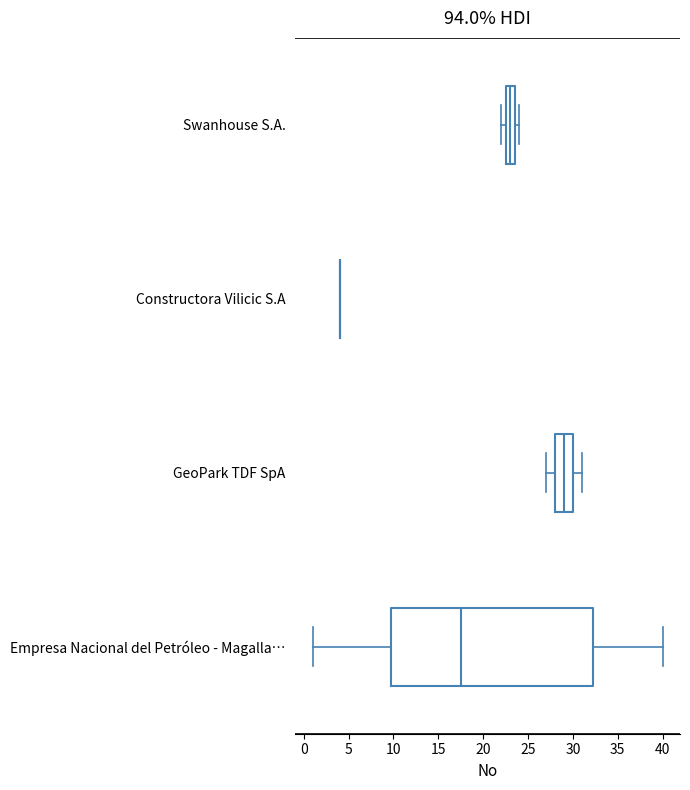

Reading bottom to top, read every box against the x-axis: the position of its median line, the range the box covers, and the ends of its whiskers. The values are not printed on the chart, so give them approximately, as read against the axis.

Empresa Nacional del Petróleo - Magalla…: median 17.5, box 10.0 to 32.5, whiskers 1.0 to 40.0
GeoPark TDF SpA: median 29.0, box 28.0 to 30.0, whiskers 27.0 to 31.0
Constructora Vilicic S.A: box collapsed to a line at 4.0, whiskers 4.0 to 4.0
Swanhouse S.A.: median 23.0, box 22.5 to 23.5, whiskers 22.0 to 24.0